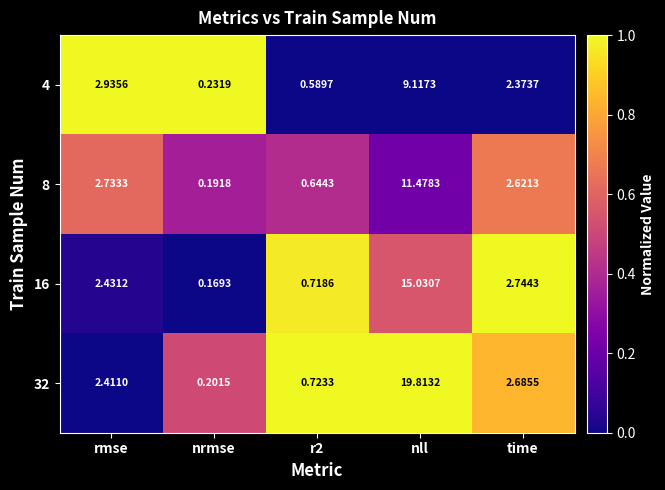

What is the difference between the highest and lowest values at r2?

0.1